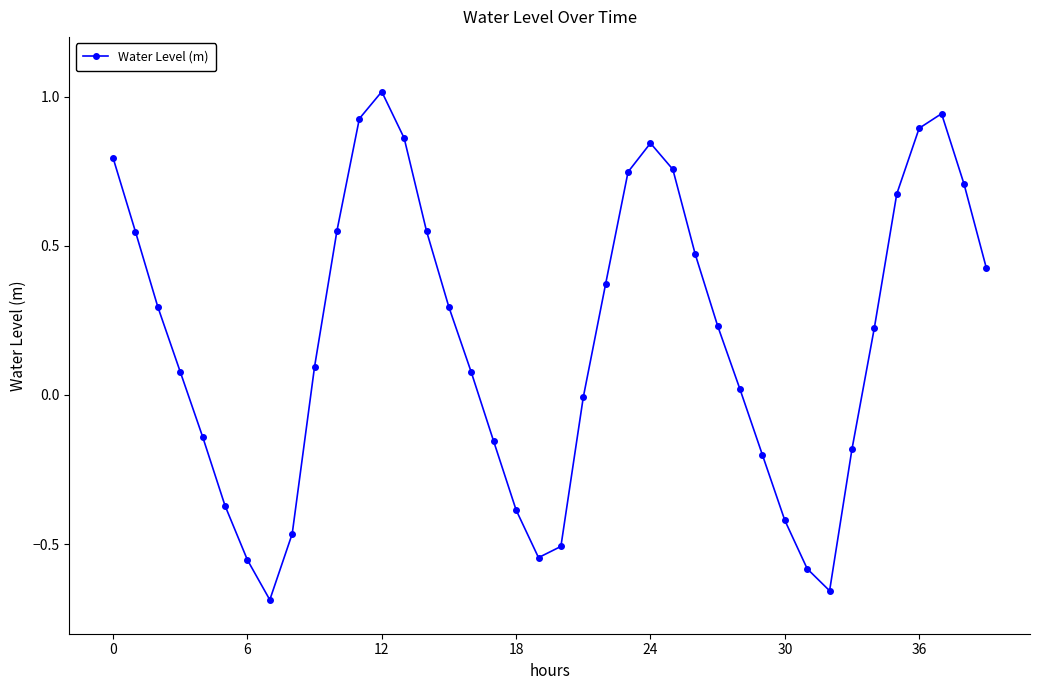

What is the greatest value displayed?

1.0